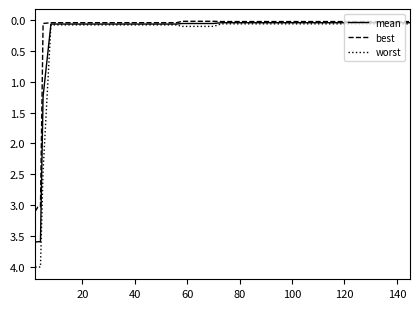

Which series has the largest range (max minus min)?

worst